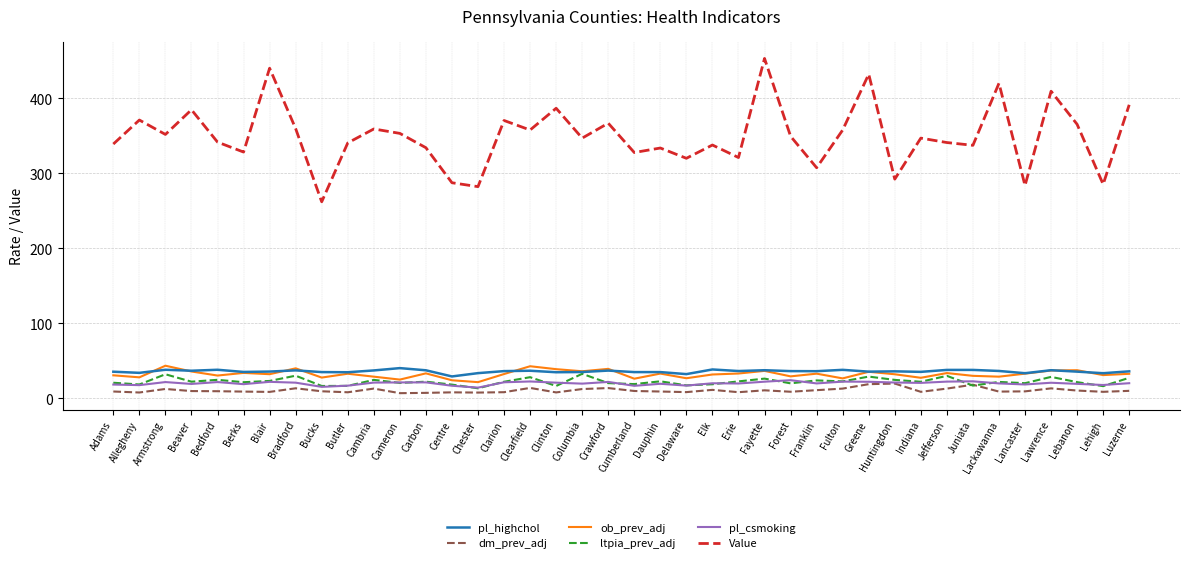

True or false: ob_prev_adj and Value intersect in this chart.

False